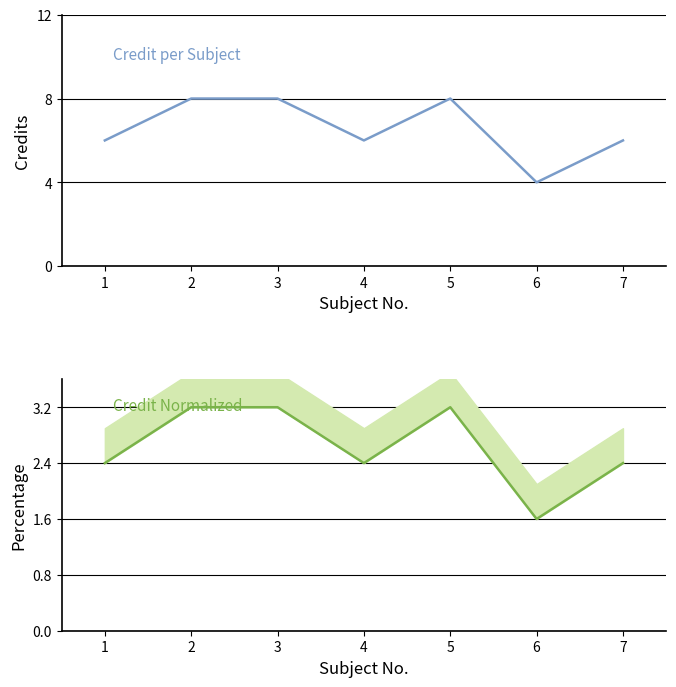

How many interior local peaks does the Credit (normalized) series have?

1